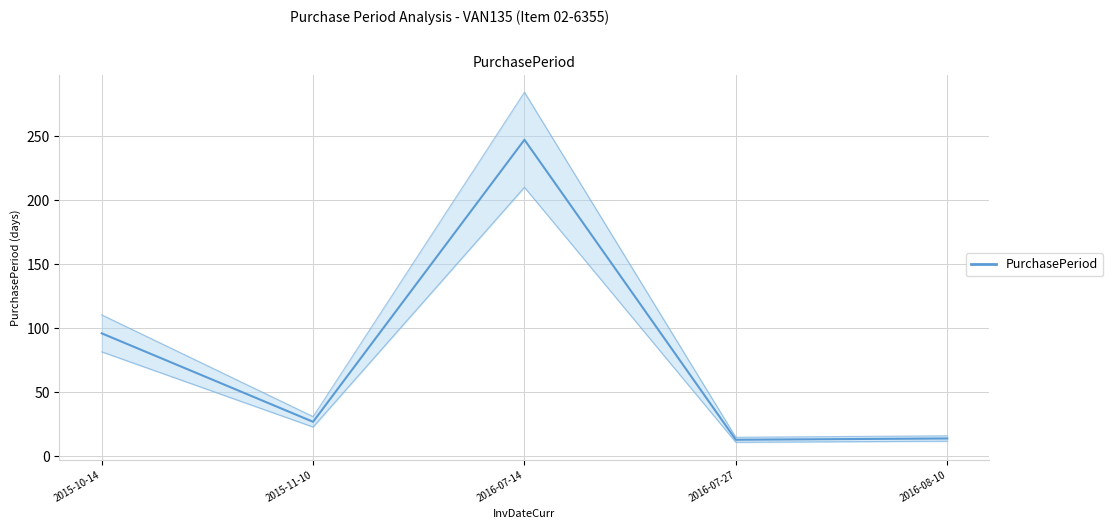

What is the label of the 2nd point from the right?

2016-07-27